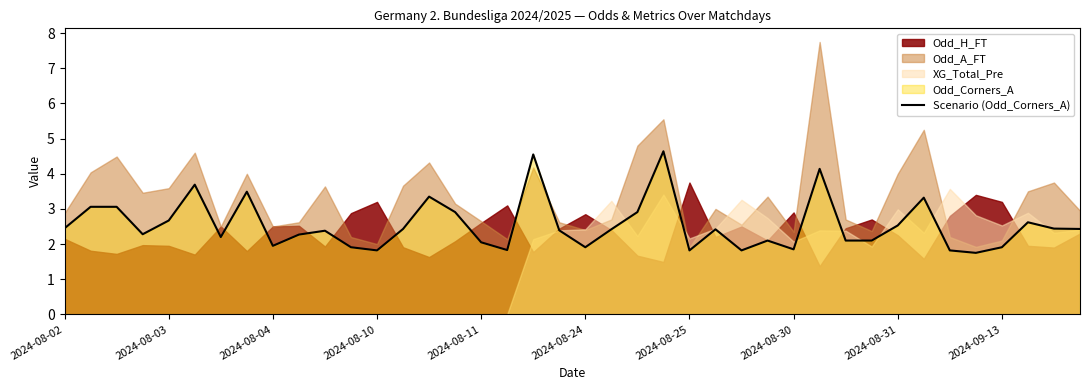

What is the value of the 20th point from the left?

2.4